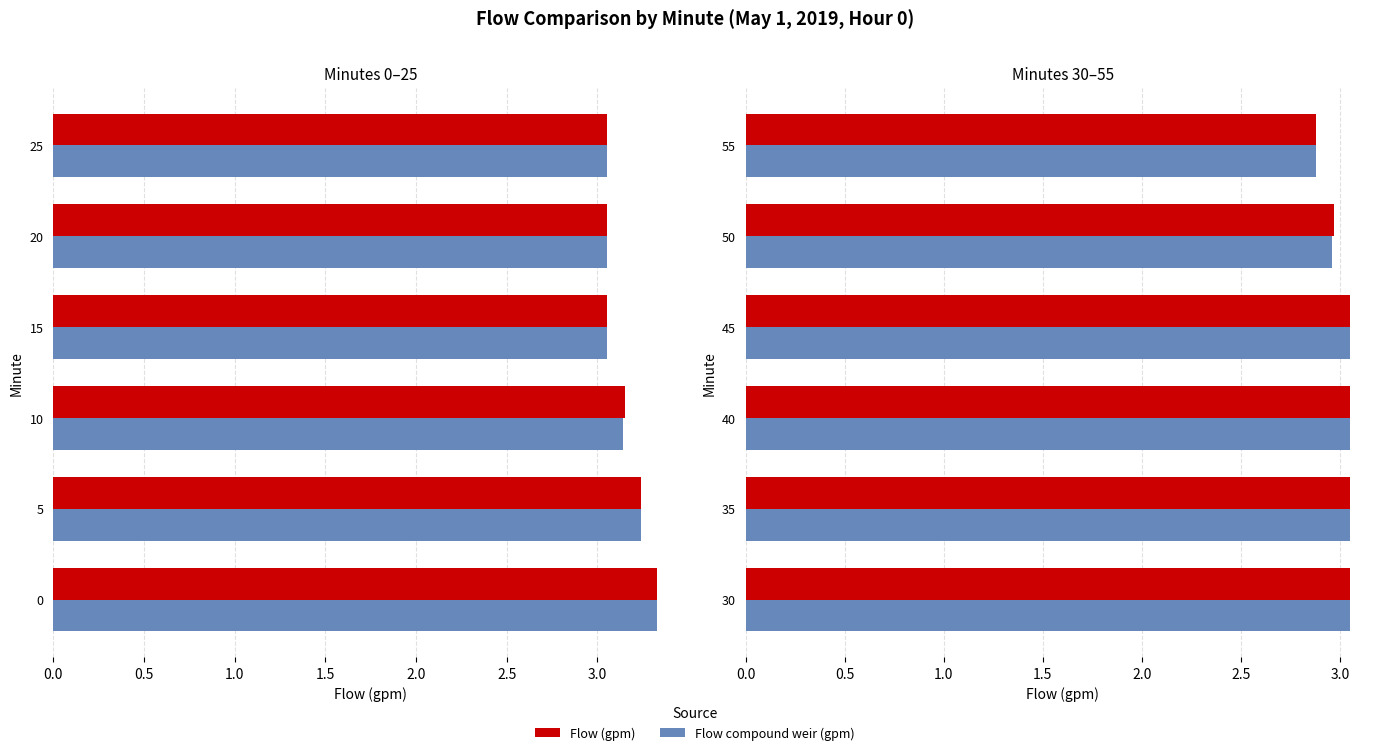

How many Flow compound weir (gpm) values are between 2 and 3?

2